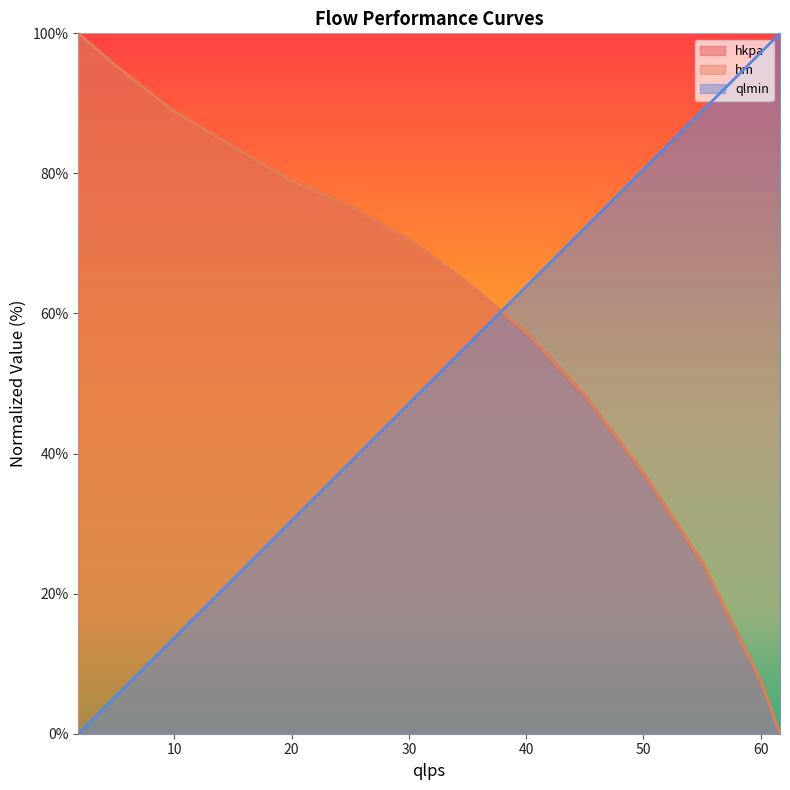

What is the value of the hkpa point at the 4th from the left?

83.8